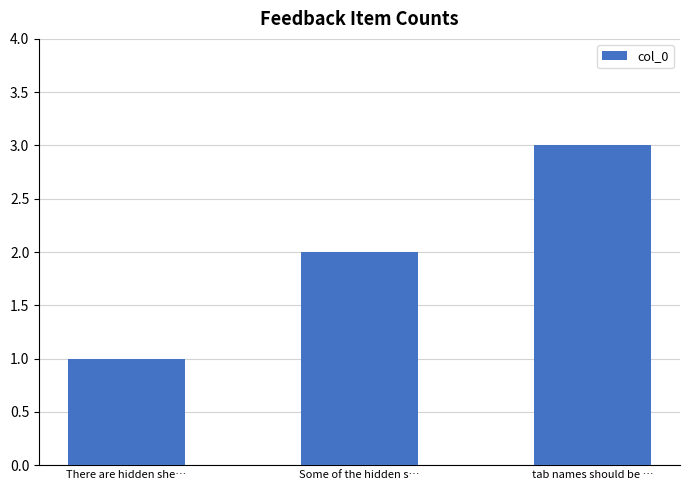

True or false: the data shows 1 at There are hidden she….

True